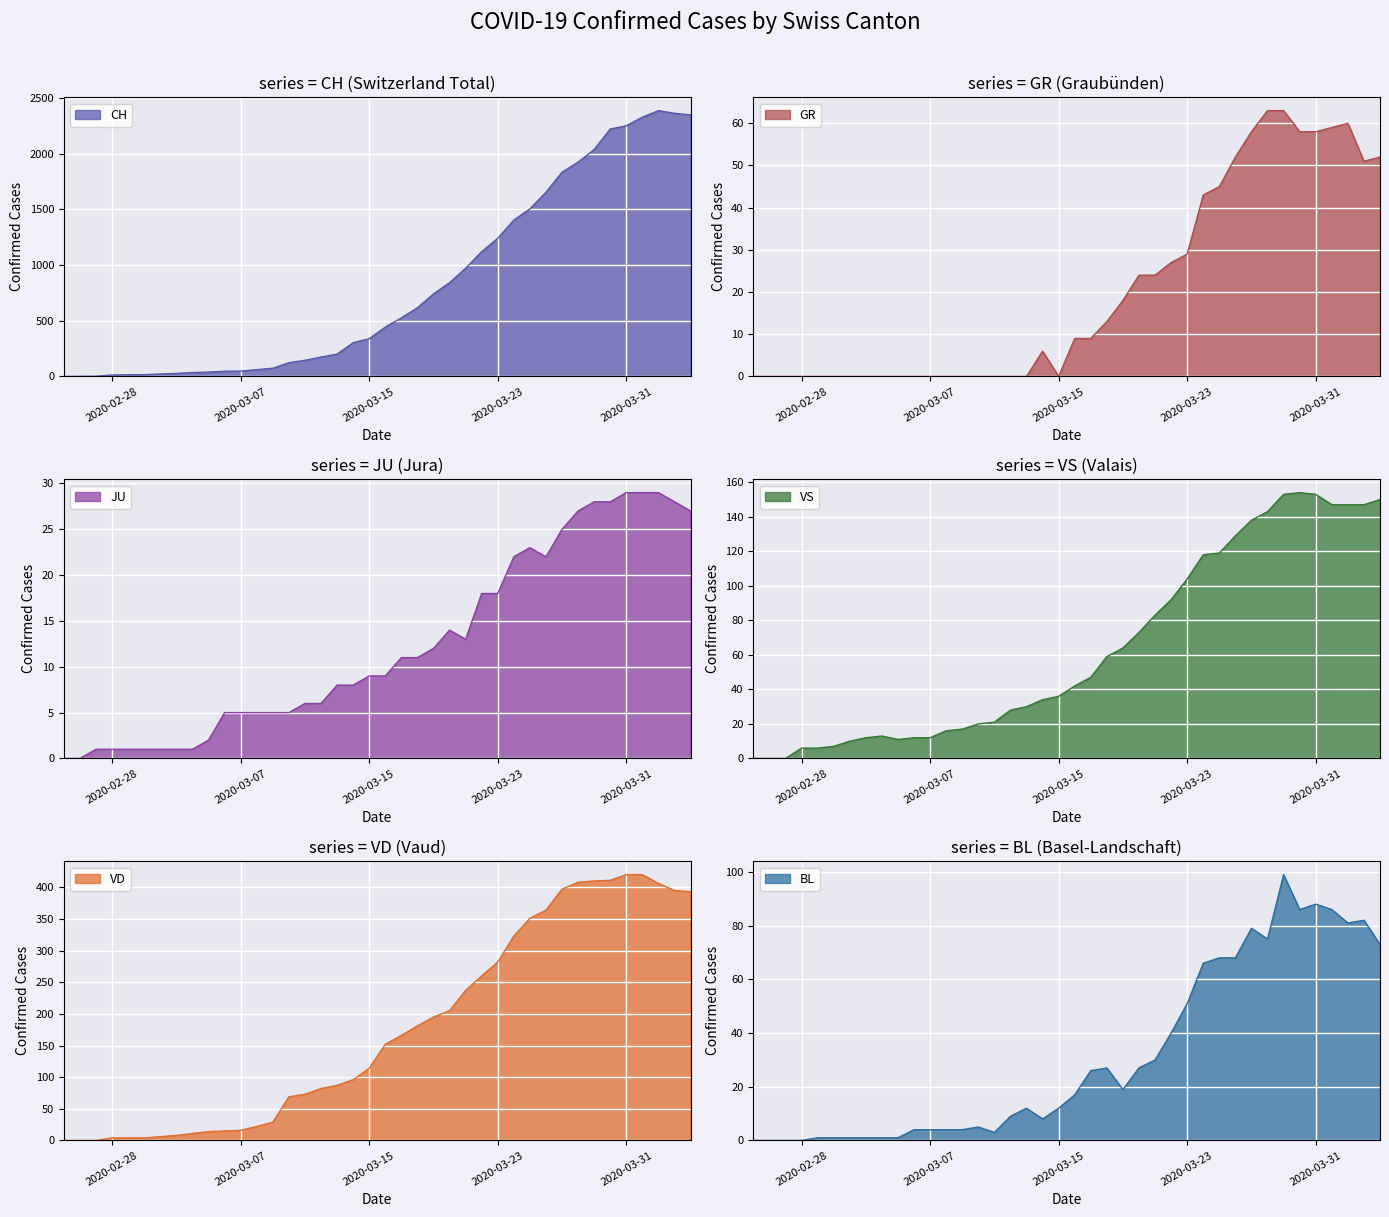

True or false: CH and VD intersect in this chart.

False